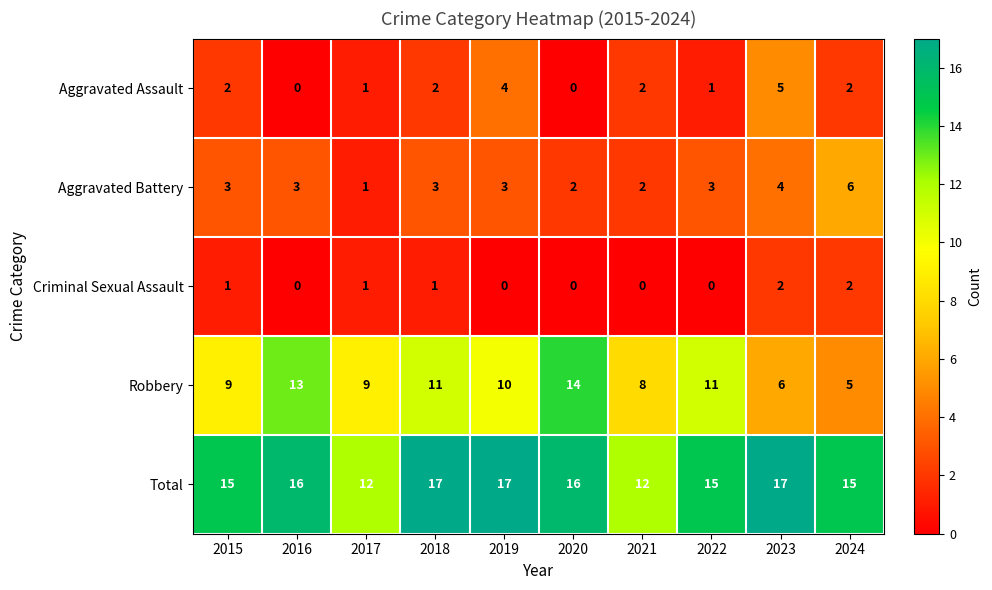

What is the approximate value of Total at 2021?

12